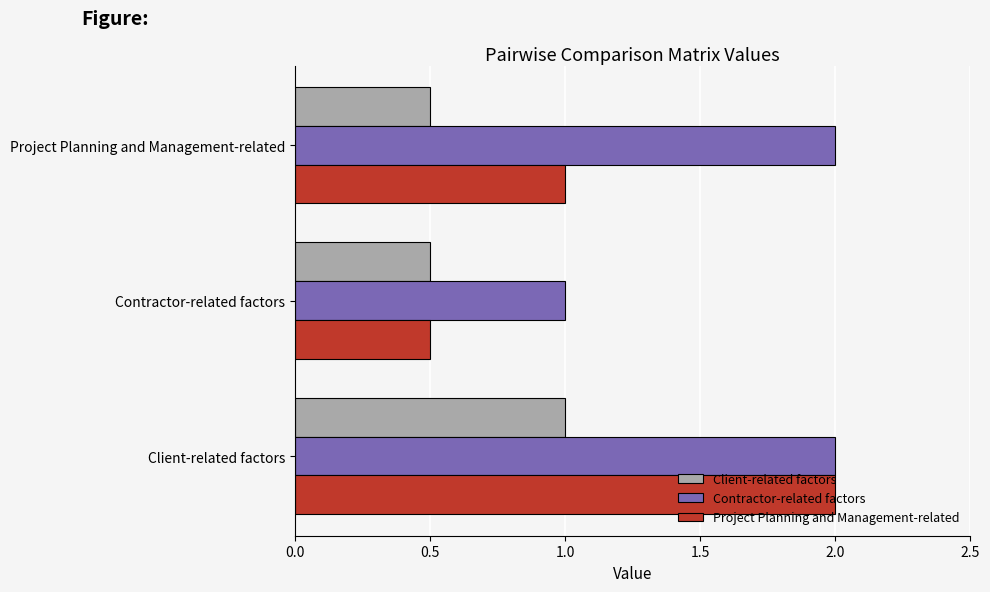

Rank the series by their average value, from lowest to highest.

Client-related factors, Project Planning and Management-related, Contractor-related factors